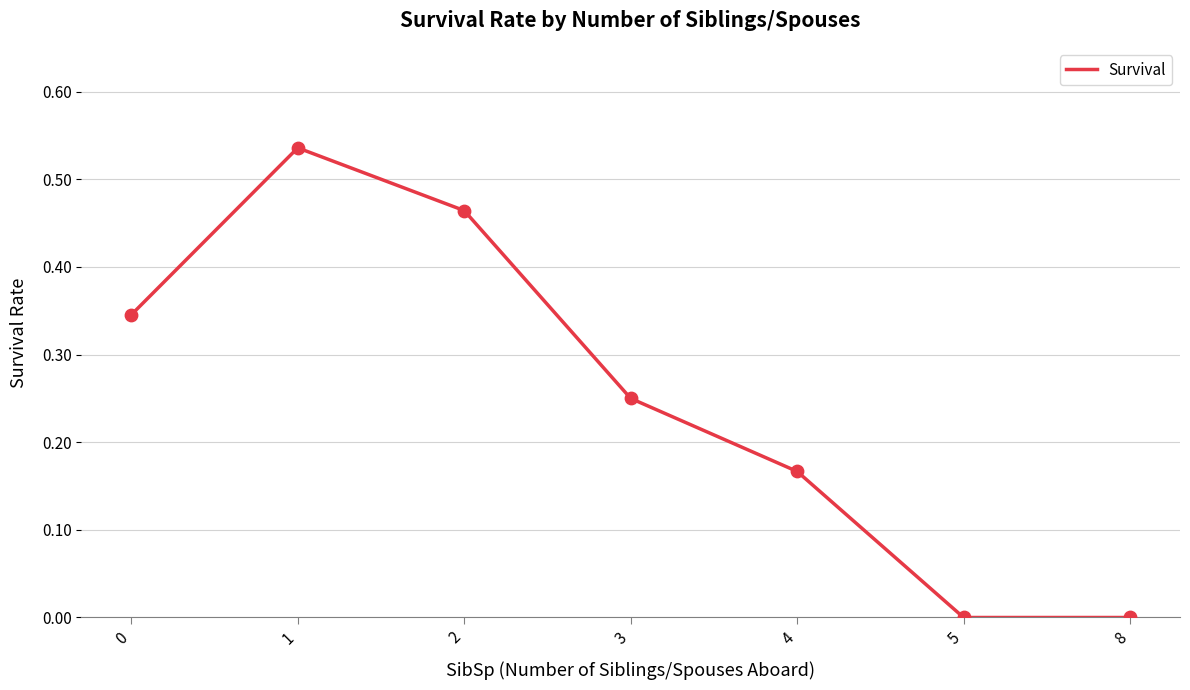

Between 2 and 8, which is larger?

2